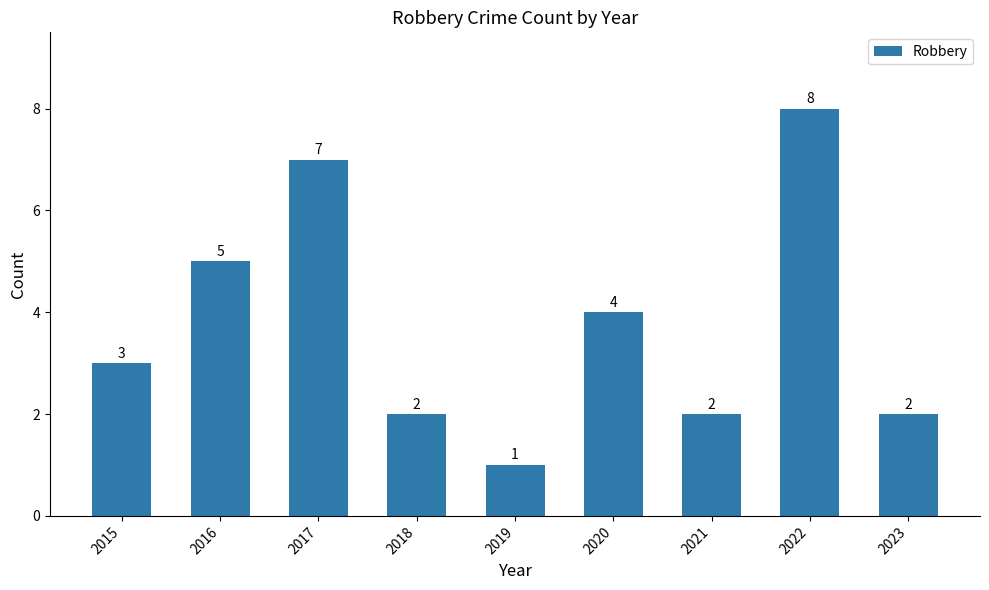

True or false: the data shows 4 at 2020.

True